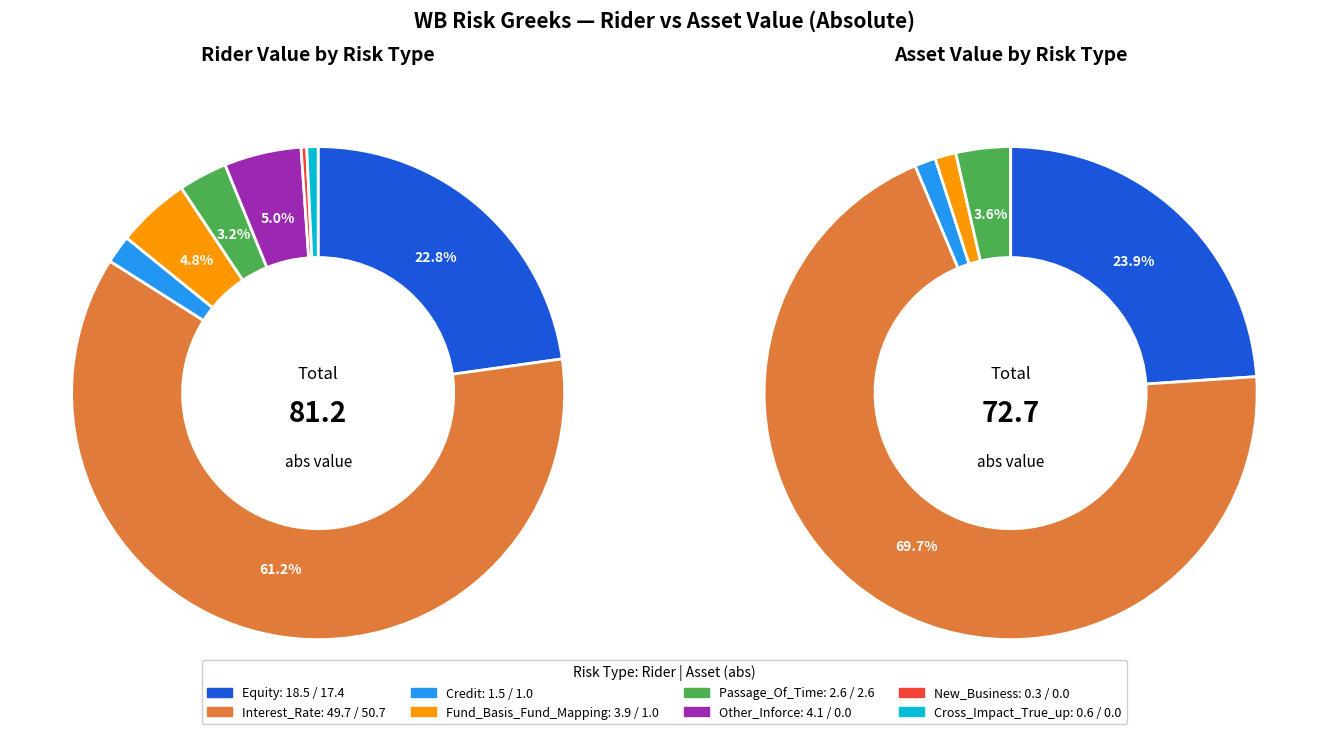

True or false: Cross_Impact_True_up accounts for 14% of the total.

False